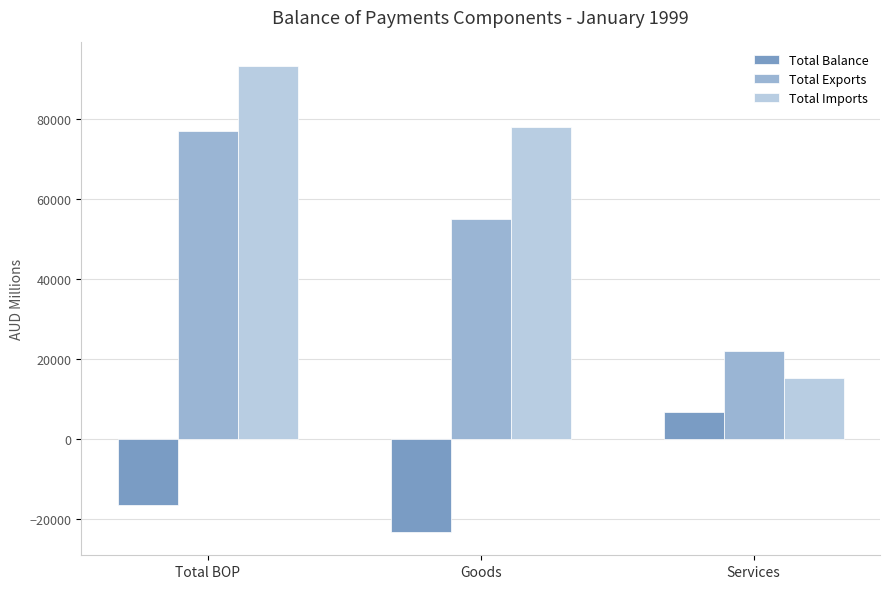

Count the number of categories in the chart.

3